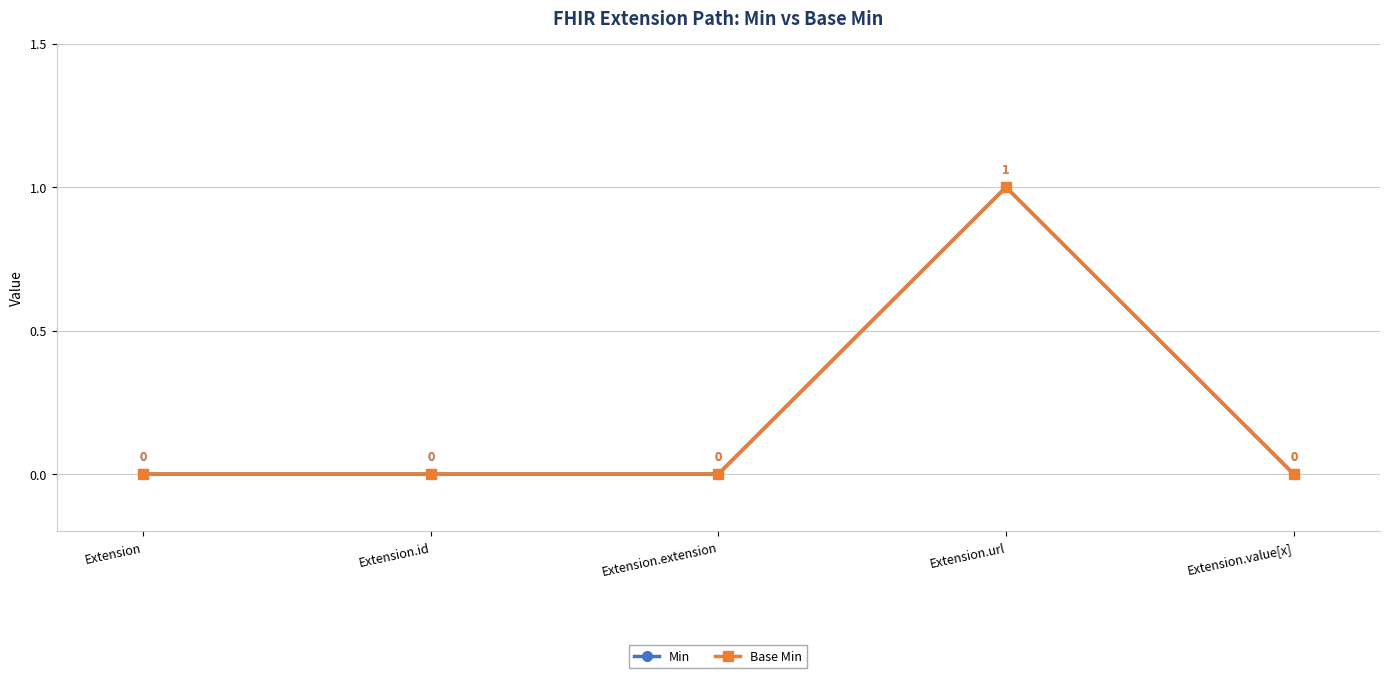

The value of Base Min at Extension.value[x] is 0. True or false?

True